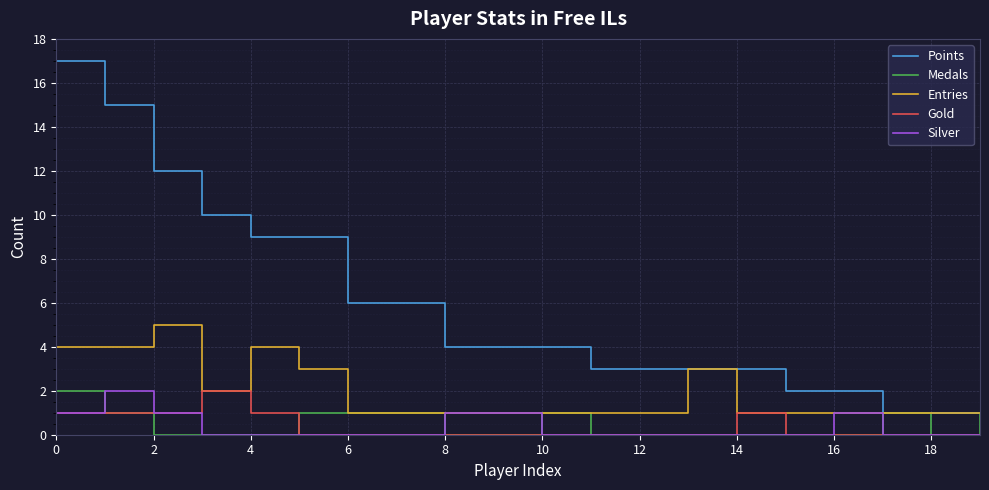

What is the maximum value shown in the chart?

17